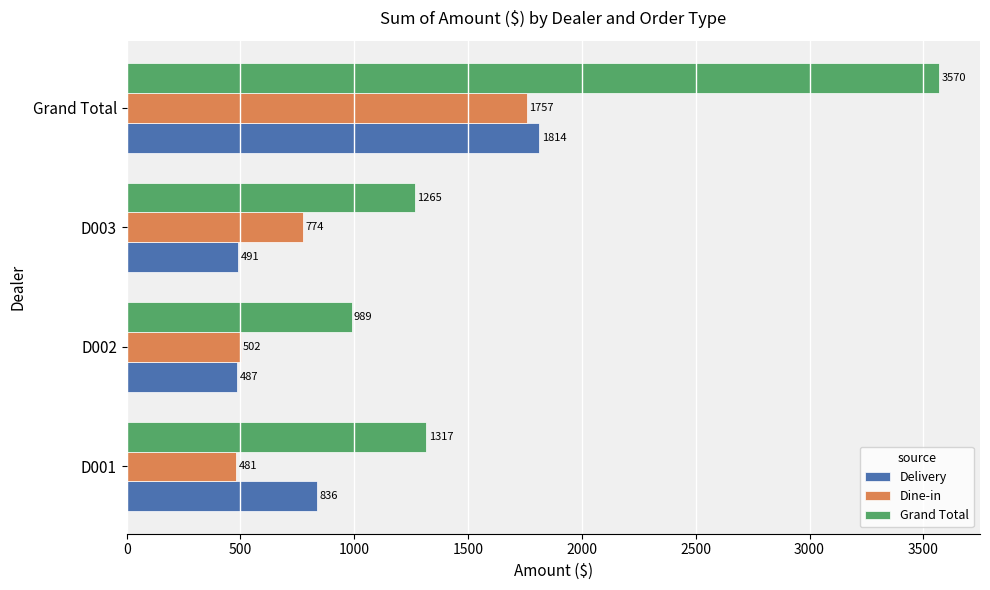

Rank the categories by Dine-in value from highest to lowest.

Grand Total, D003, D002, D001